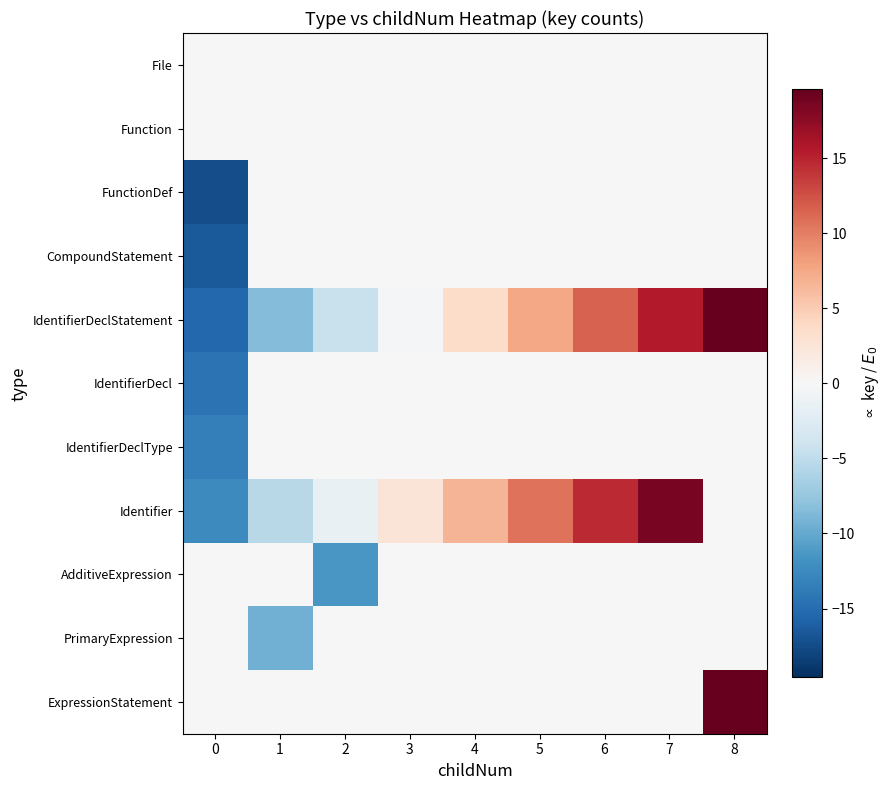

List the series in order of their peak value, highest first.

IdentifierDeclStatement, ExpressionStatement, Identifier, File, Function, FunctionDef, CompoundStatement, IdentifierDecl, IdentifierDeclType, AdditiveExpression, PrimaryExpression